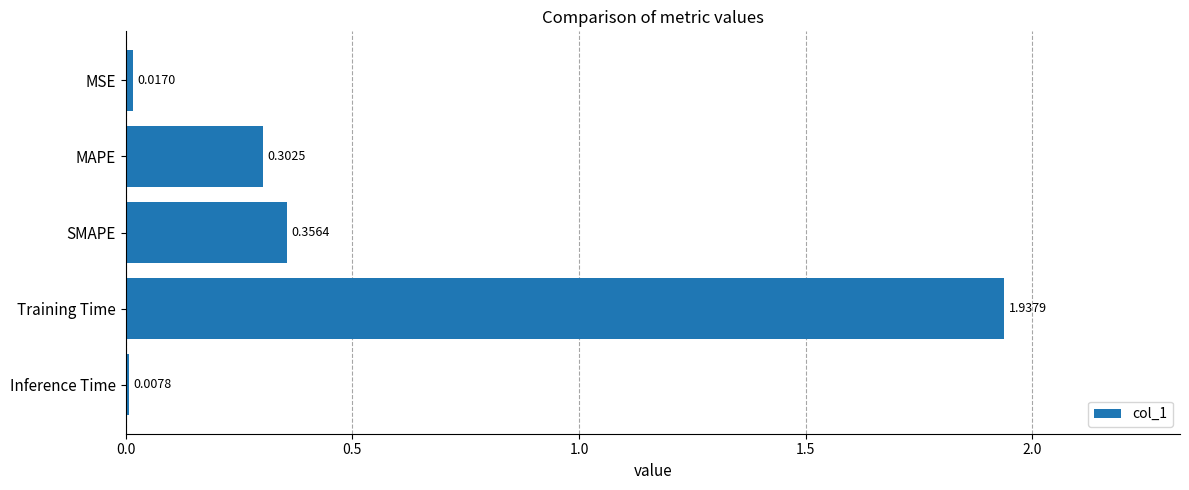

What is the label of the 1st bar from the top?

MSE